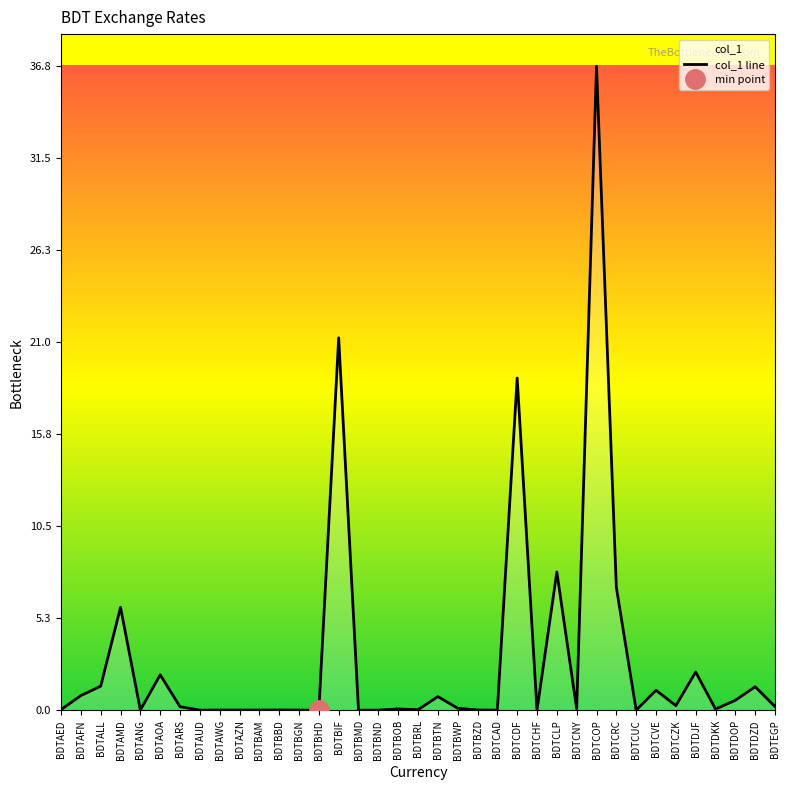

What is the label of the 12th point from the left?

BDTBBD